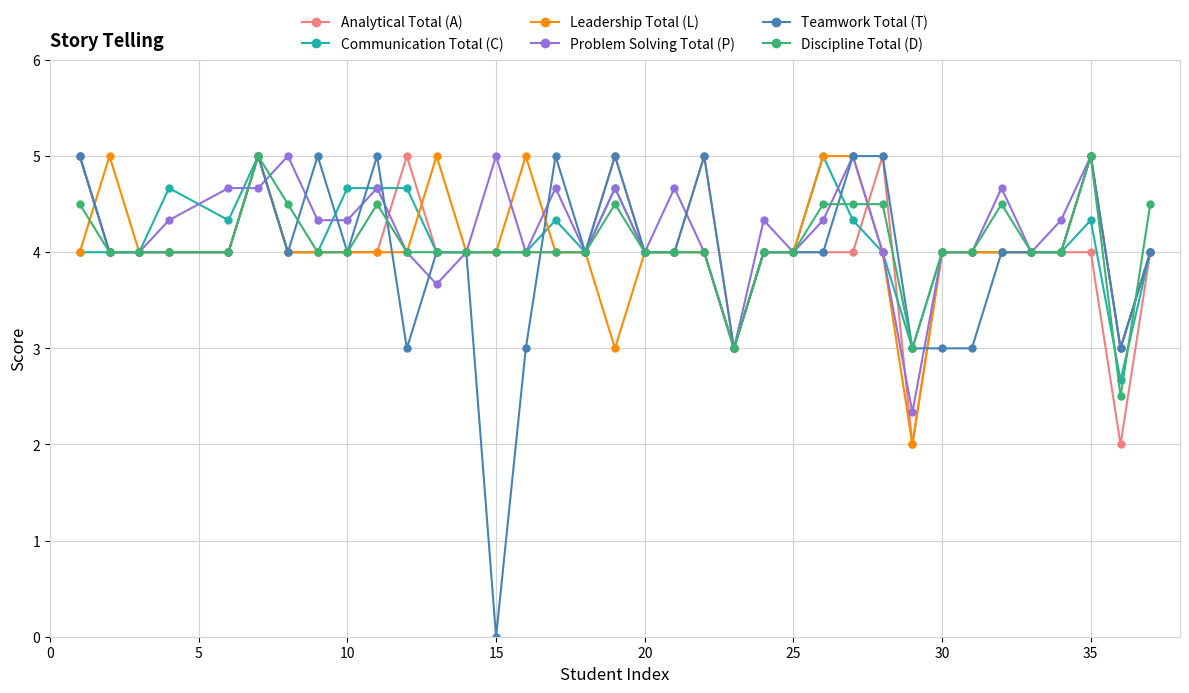

What is the maximum value shown in the chart?

5.0